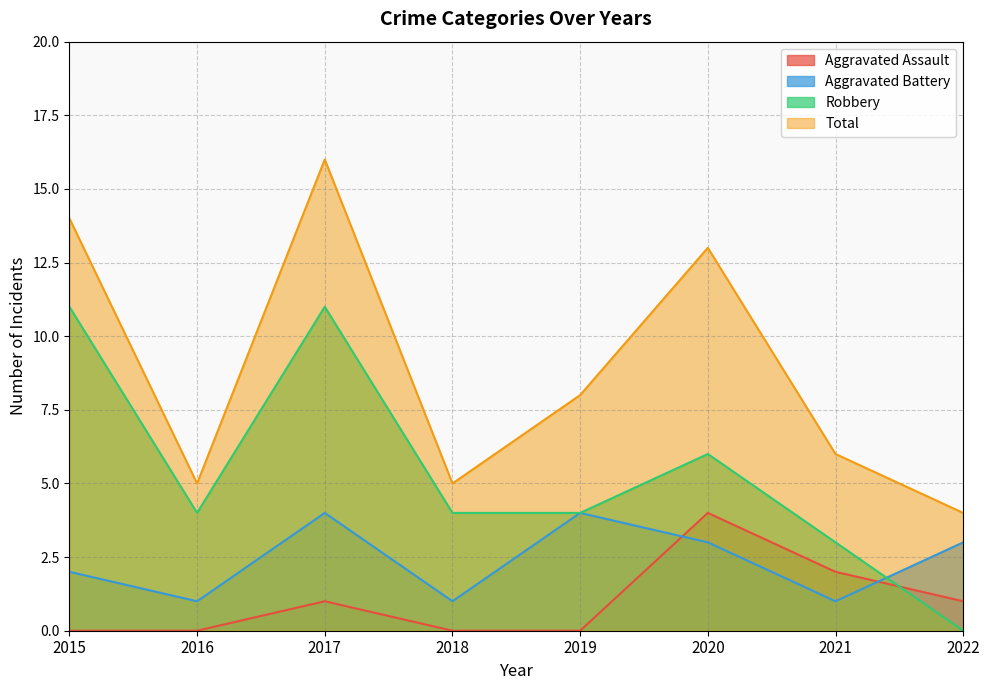

In Aggravated Battery, how many points are higher than both neighbors (excluding endpoints)?

2